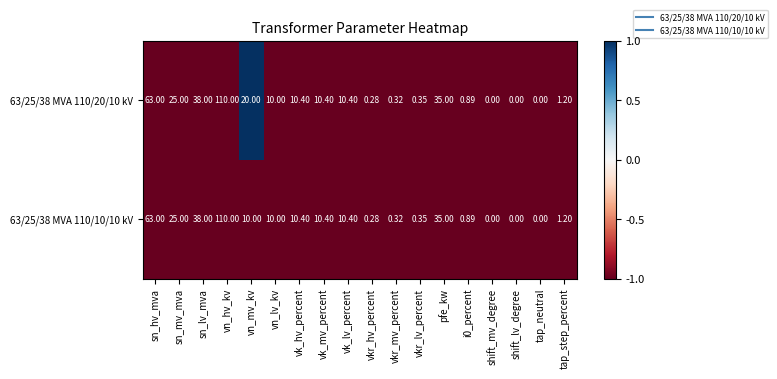

What is the minimum value shown in the chart?

0.0